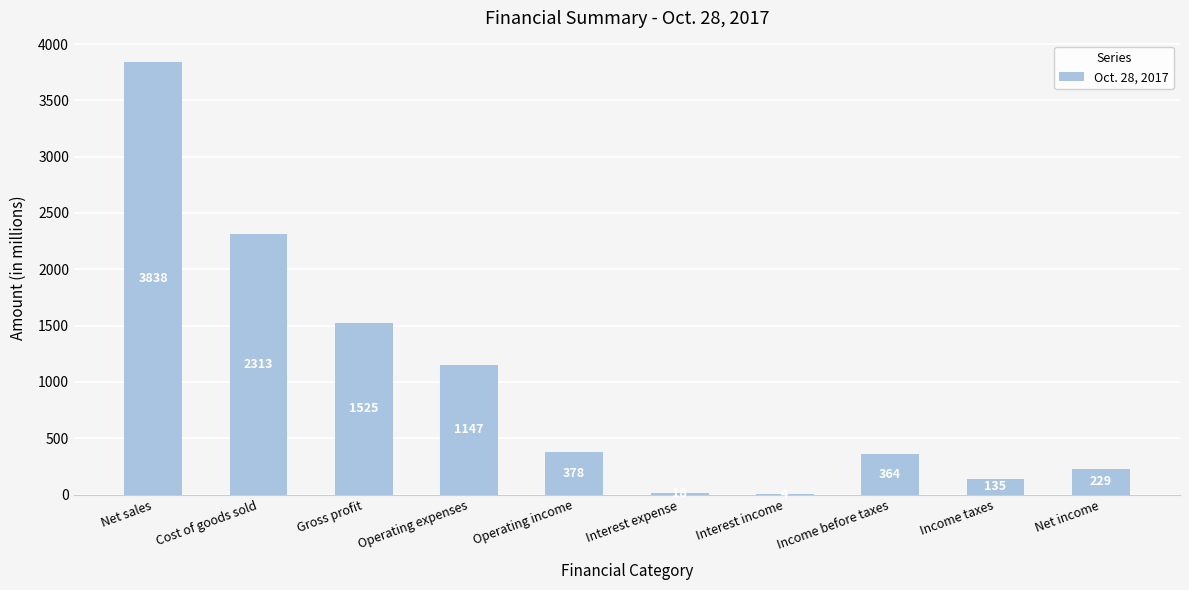

What is the sum of the values at Gross profit and Income taxes?

1660